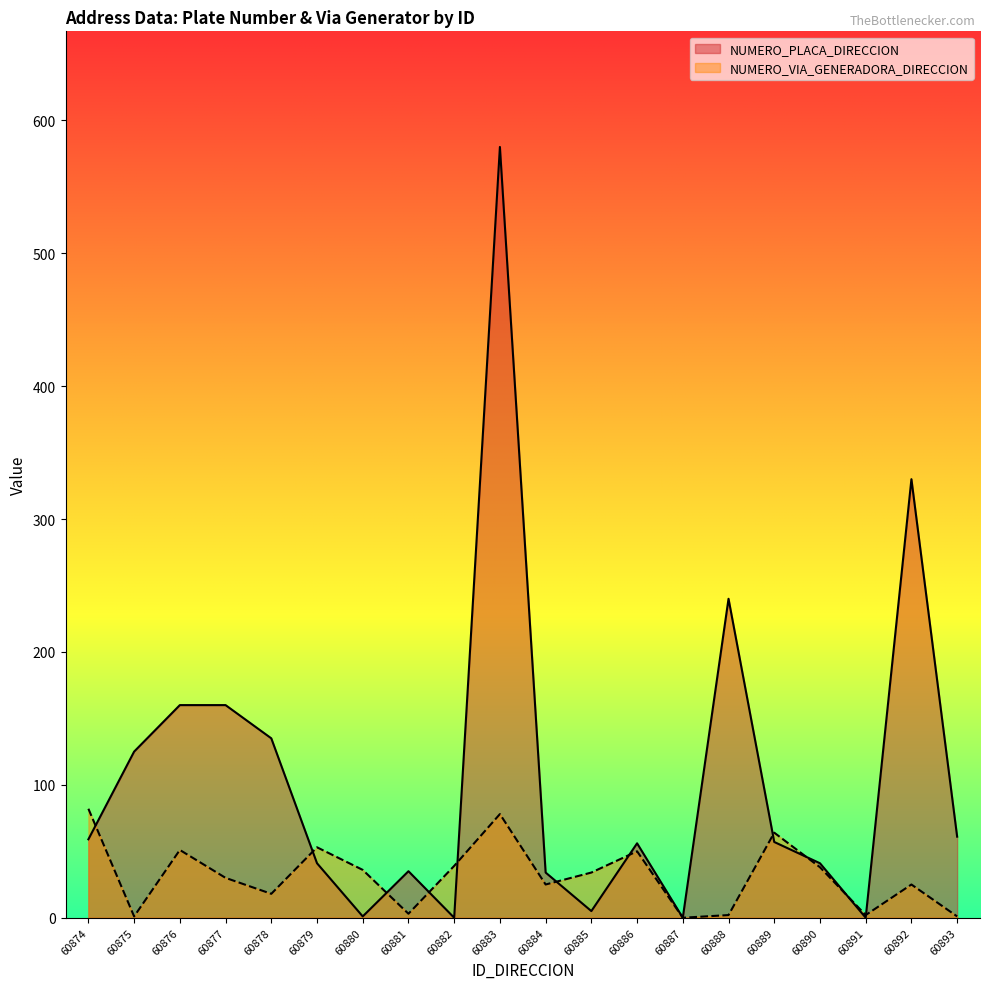

Reading left to right, what are all the values shown in this chart?

NUMERO_PLACA_DIRECCION: 59	125	160	160	135	41	1	35	0	580	34	5	56	0	240	57	41	0	330	61
NUMERO_VIA_GENERADORA_DIRECCION: 82	1	51	30	18	53	36	3	39	78	25	34	50	0	2	64	38	2	25	1